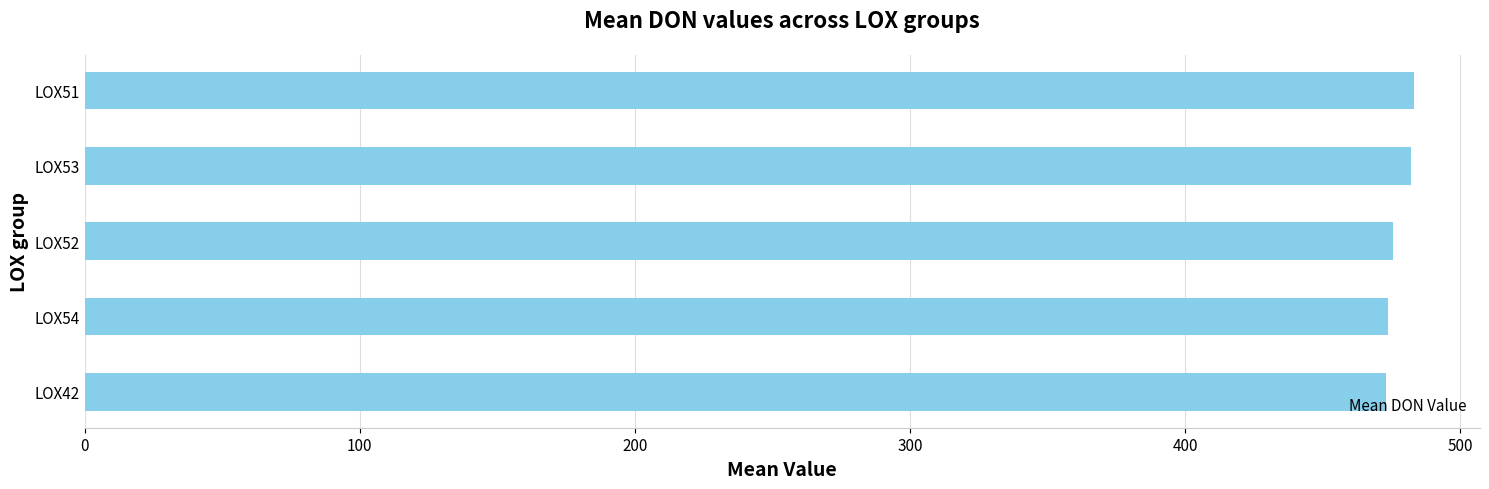

True or false: the data shows 473.8 at LOX54.

True